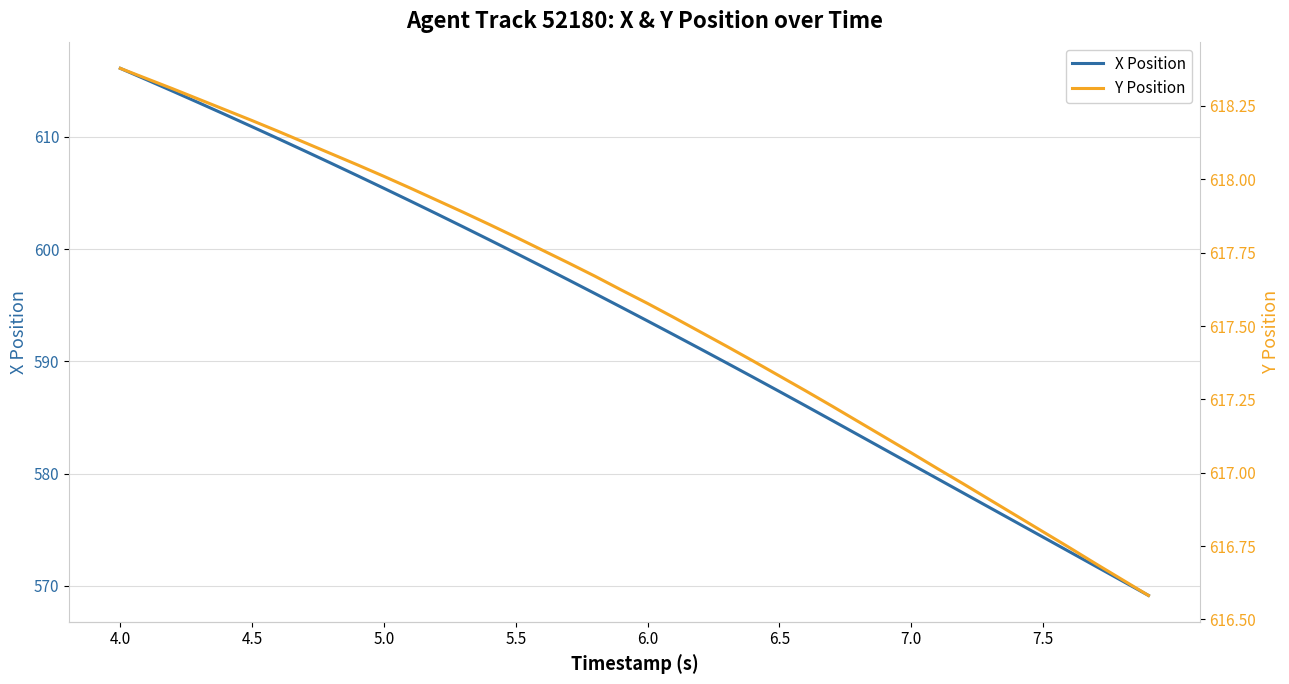

How many series are shown in this chart?

2